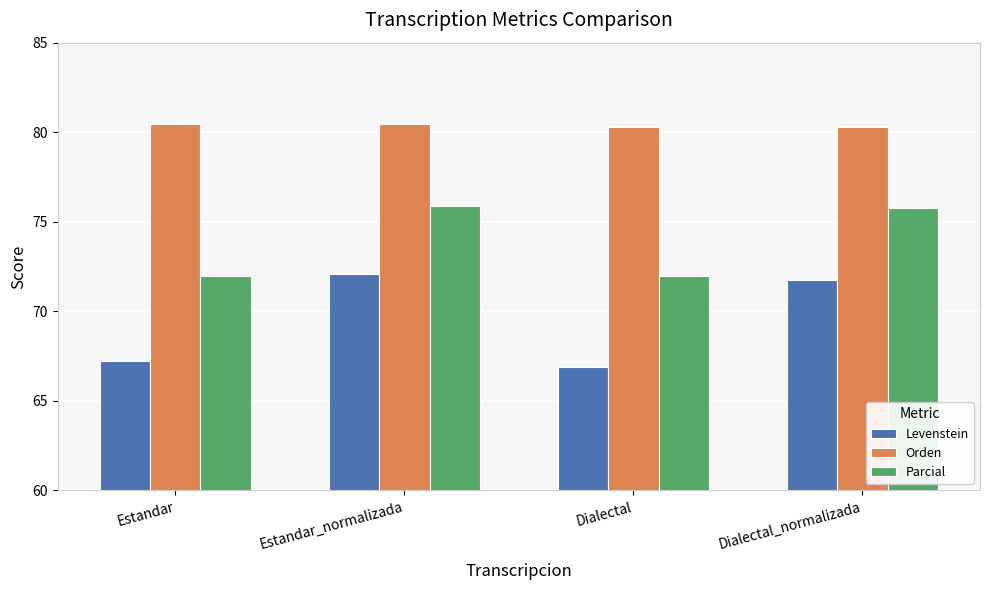

What is the label of the 2nd bar from the left?

Estandar_normalizada